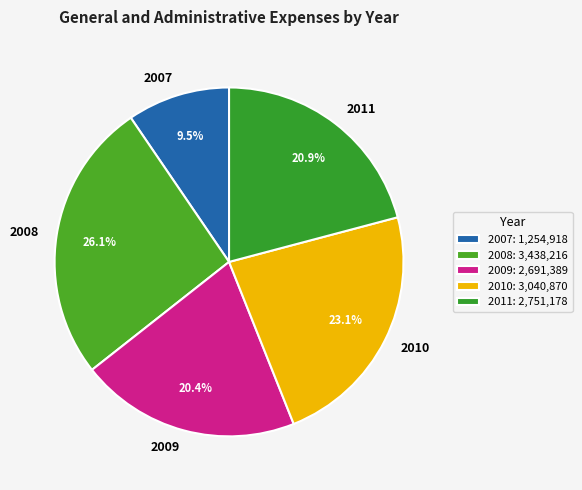

Which category has the smallest portion of the pie?

2007